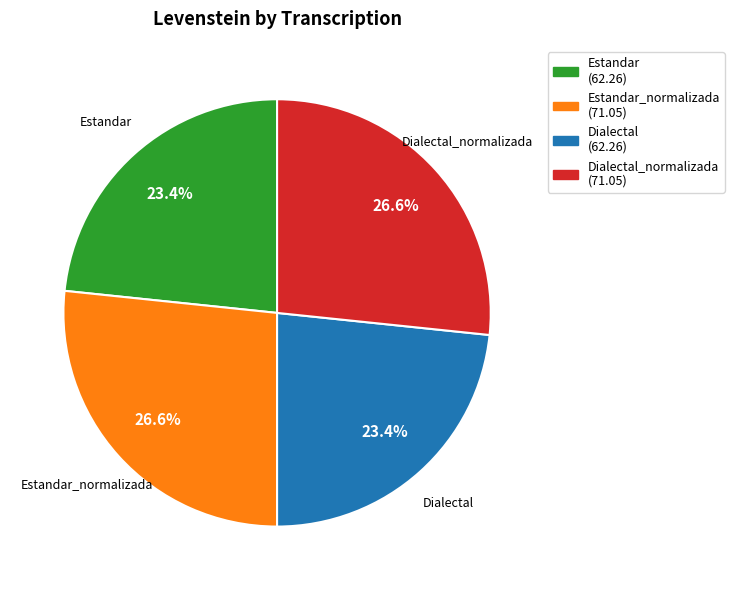

True or false: Estandar_normalizada accounts for 27% of the total.

True